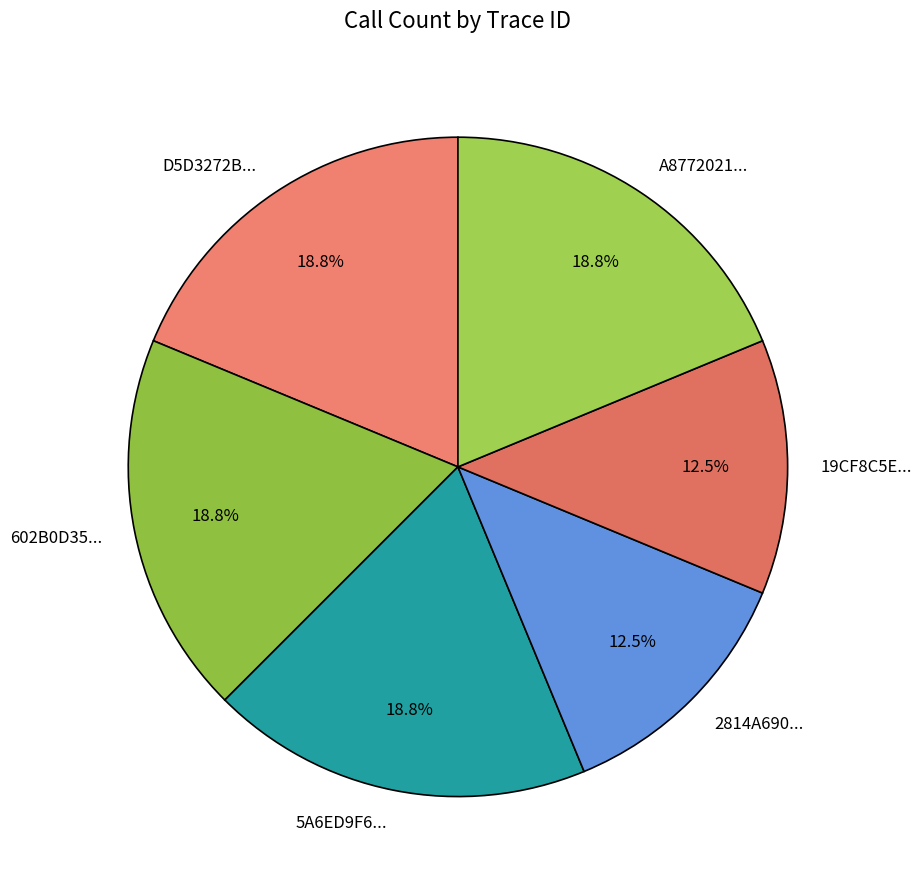

Combined, what portion of the pie is A8772021... and 602B0D35...?

37.5%